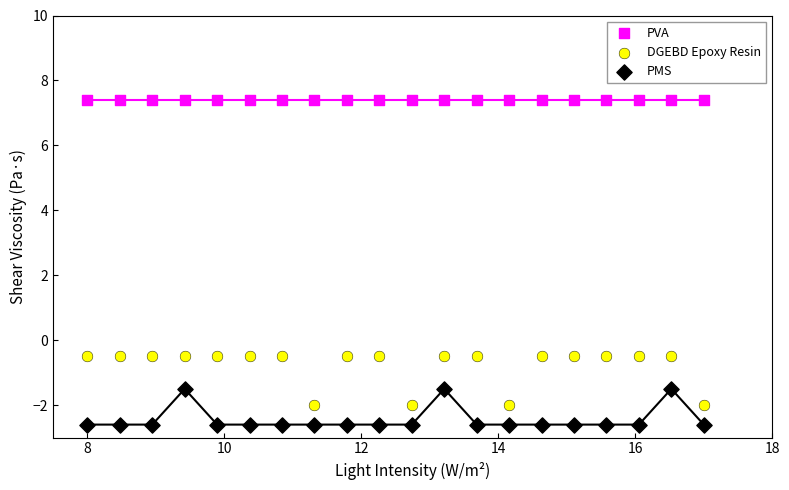

Which series contains the lowest Y value?

PMS